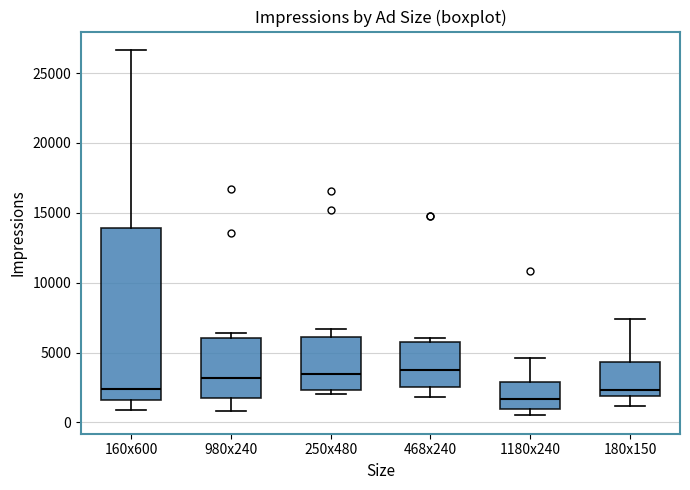

Where does the upper whisker of the box for 180x150 end on the y-axis? The values are not printed on the chart, so give them approximately, as read against the axis.

7500